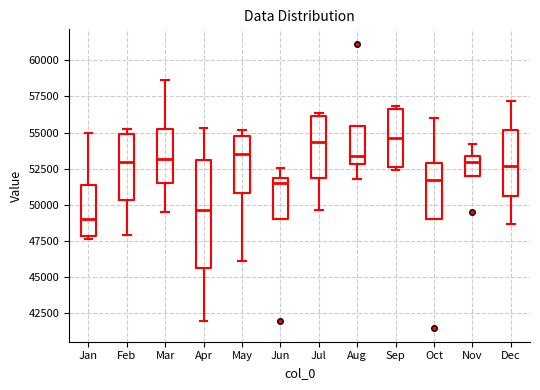

Reading left to right, read every box against the y-axis: the position of its median line, the range the box covers, and the ends of its whiskers. The values are not printed on the chart, so give them approximately, as read against the axis.

Jan: median 49000, box 48000 to 51500, whiskers 47500 to 55000
Feb: median 53000, box 50500 to 55000, whiskers 48000 to 55500
Mar: median 53000, box 51500 to 55000, whiskers 49500 to 58500
Apr: median 49500, box 45500 to 53000, whiskers 42000 to 55500
May: median 53500, box 51000 to 54500, whiskers 46000 to 55000
Jun: median 51500, box 49000 to 52000, whiskers 49000 to 52500
Jul: median 54500, box 52000 to 56000, whiskers 49500 to 56500
Aug: median 53500, box 53000 to 55500, whiskers 52000 to 55500
Sep: median 54500, box 52500 to 56500, whiskers 52500 (just below the box's lower edge) to 57000
Oct: median 51500, box 49000 to 53000, whiskers 49000 to 56000
Nov: median 53000, box 52000 to 53500, whiskers 52000 to 54000
Dec: median 52500, box 50500 to 55000, whiskers 48500 to 57000